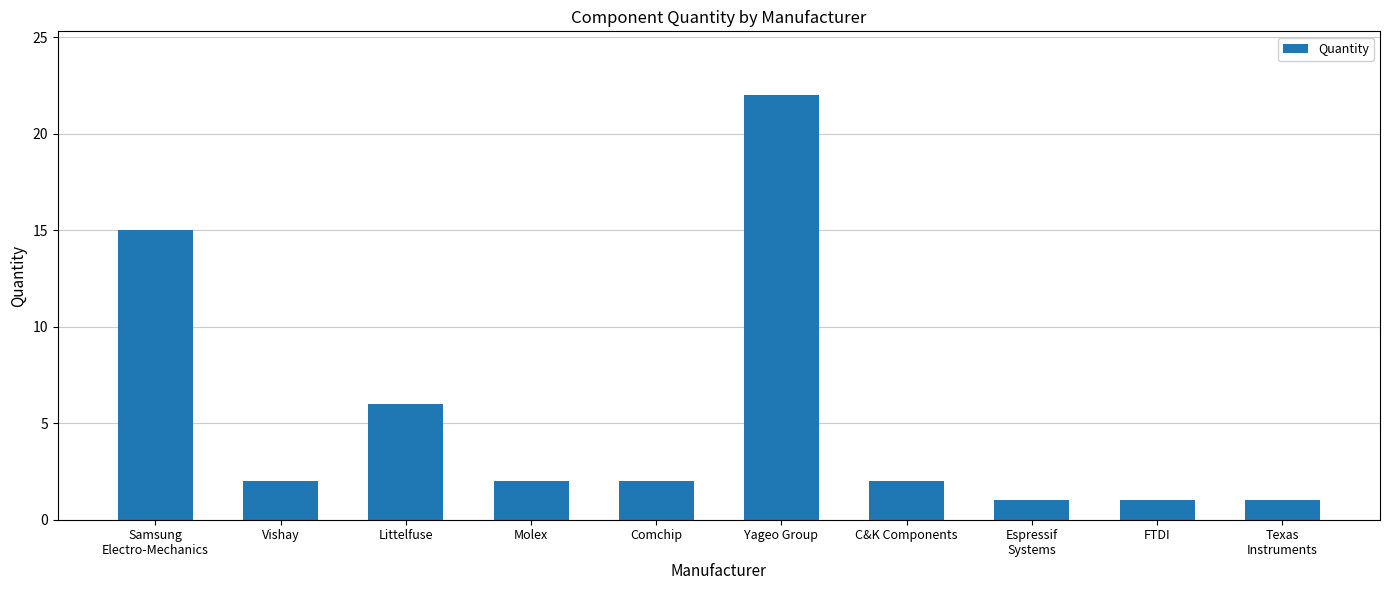

How many categories are shown in the chart?

10